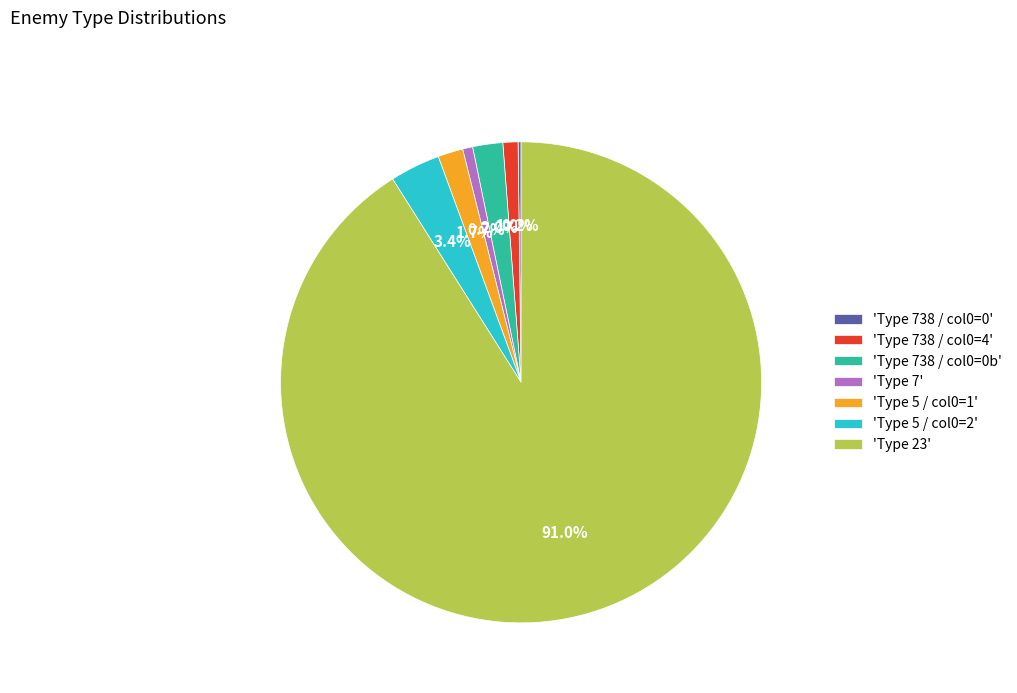

Is the sum of 'Type 7' and 'Type 738 / col0=4' greater than half?

No